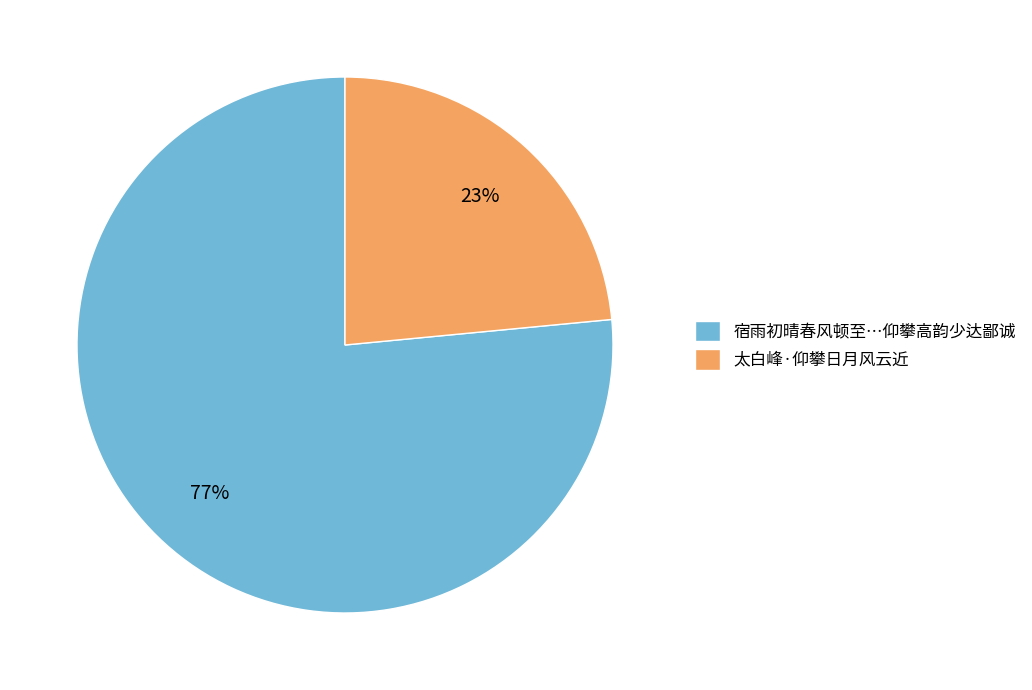

Which slice is the largest?

宿雨初晴春风顿至…仰攀高韵少达鄙诚